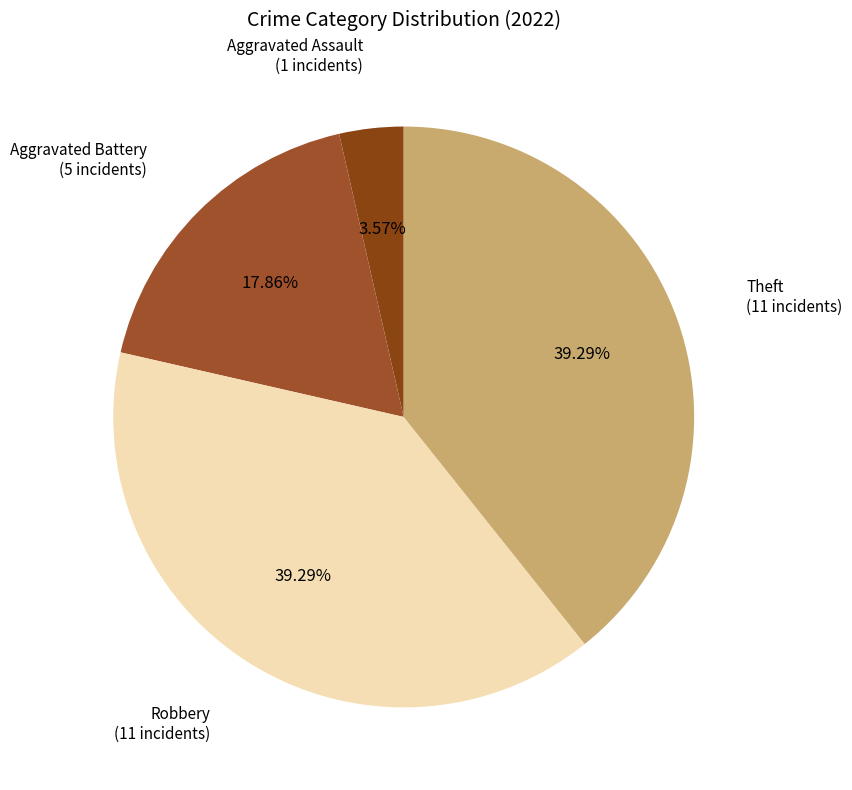

How many segments does this pie chart have?

4